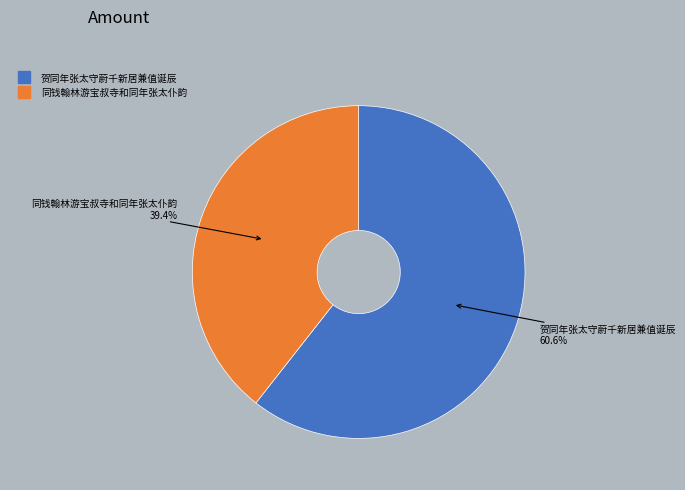

What is the majority slice?

贺同年张太守蔚千新居兼值诞辰